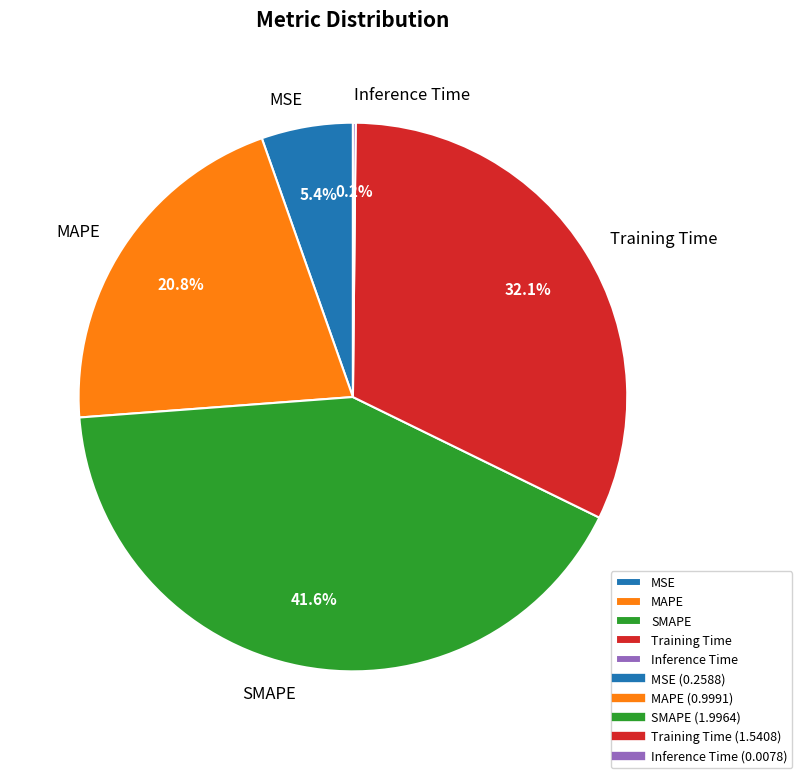

Is it true that MSE is 5% of the pie?

True